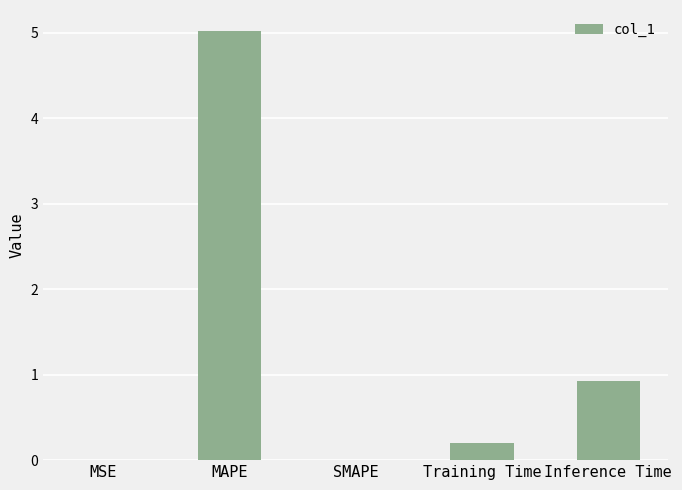

Which label corresponds to the largest value in the chart?

MAPE